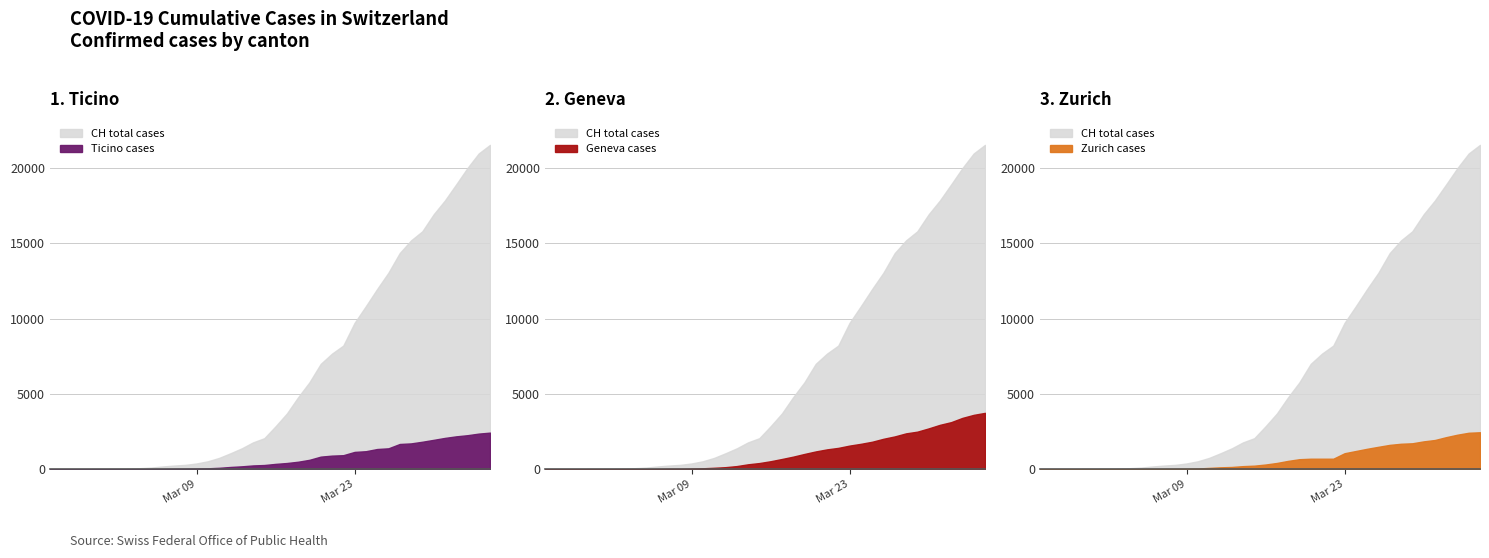

Which series has the largest total across all categories?

CH